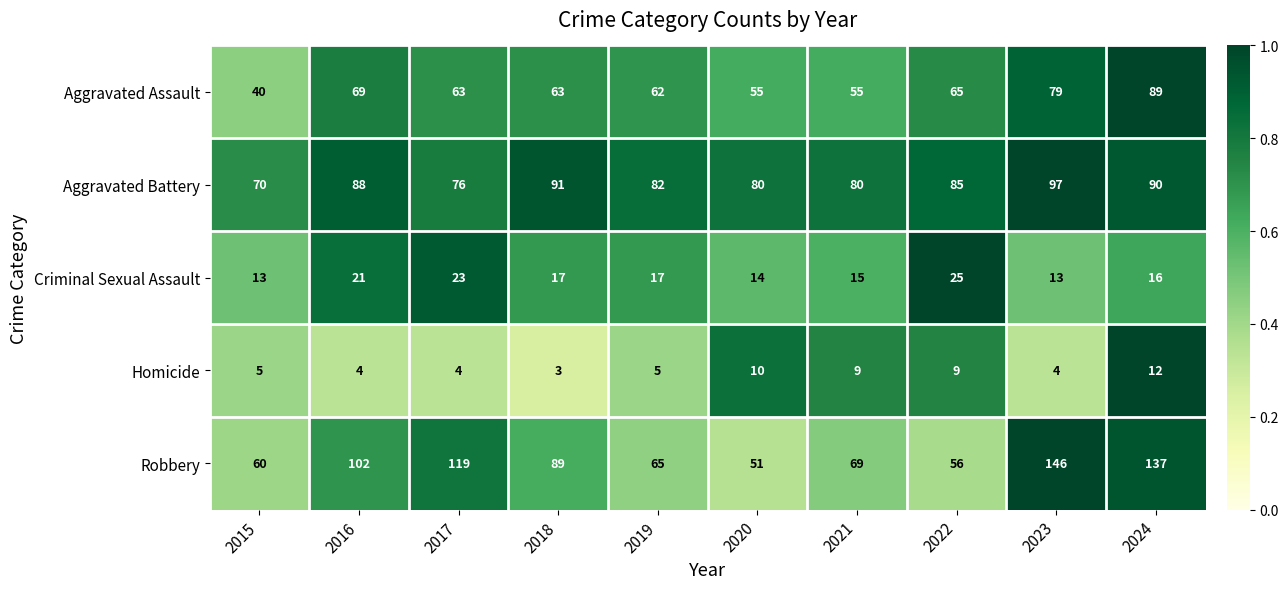

Which category has the highest value across all series?

2023